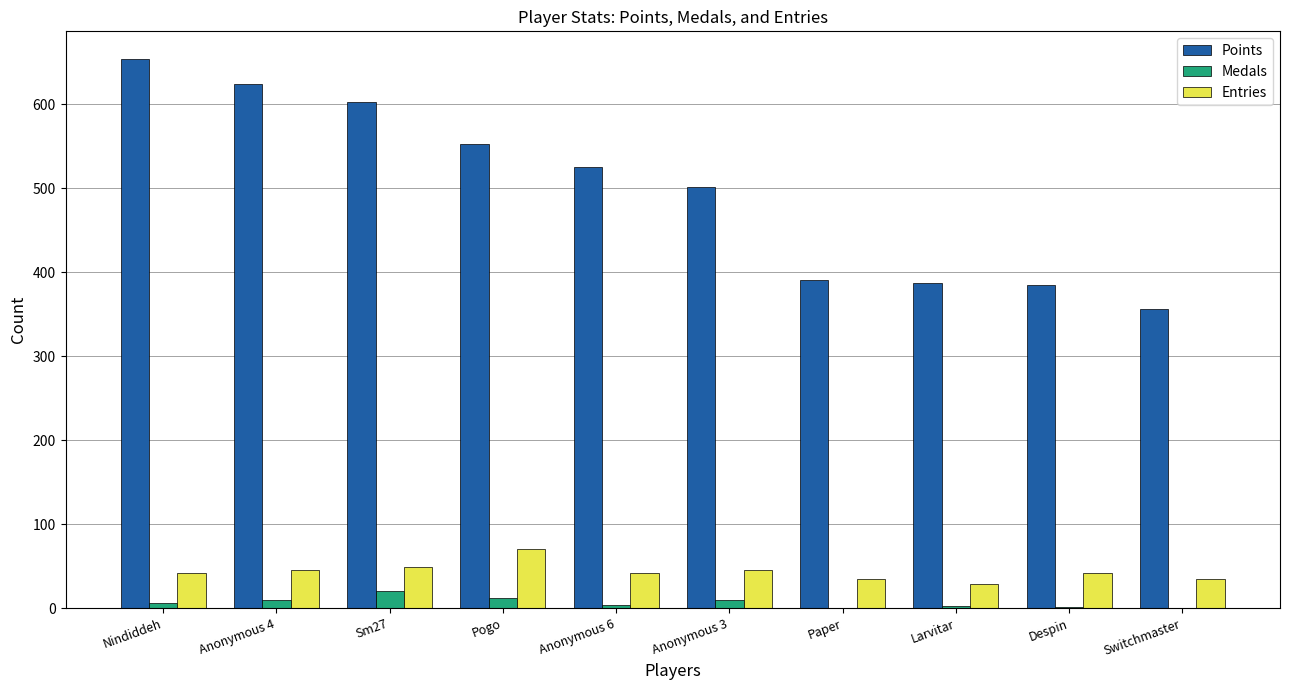

What is the total value across all series at Switchmaster?

391